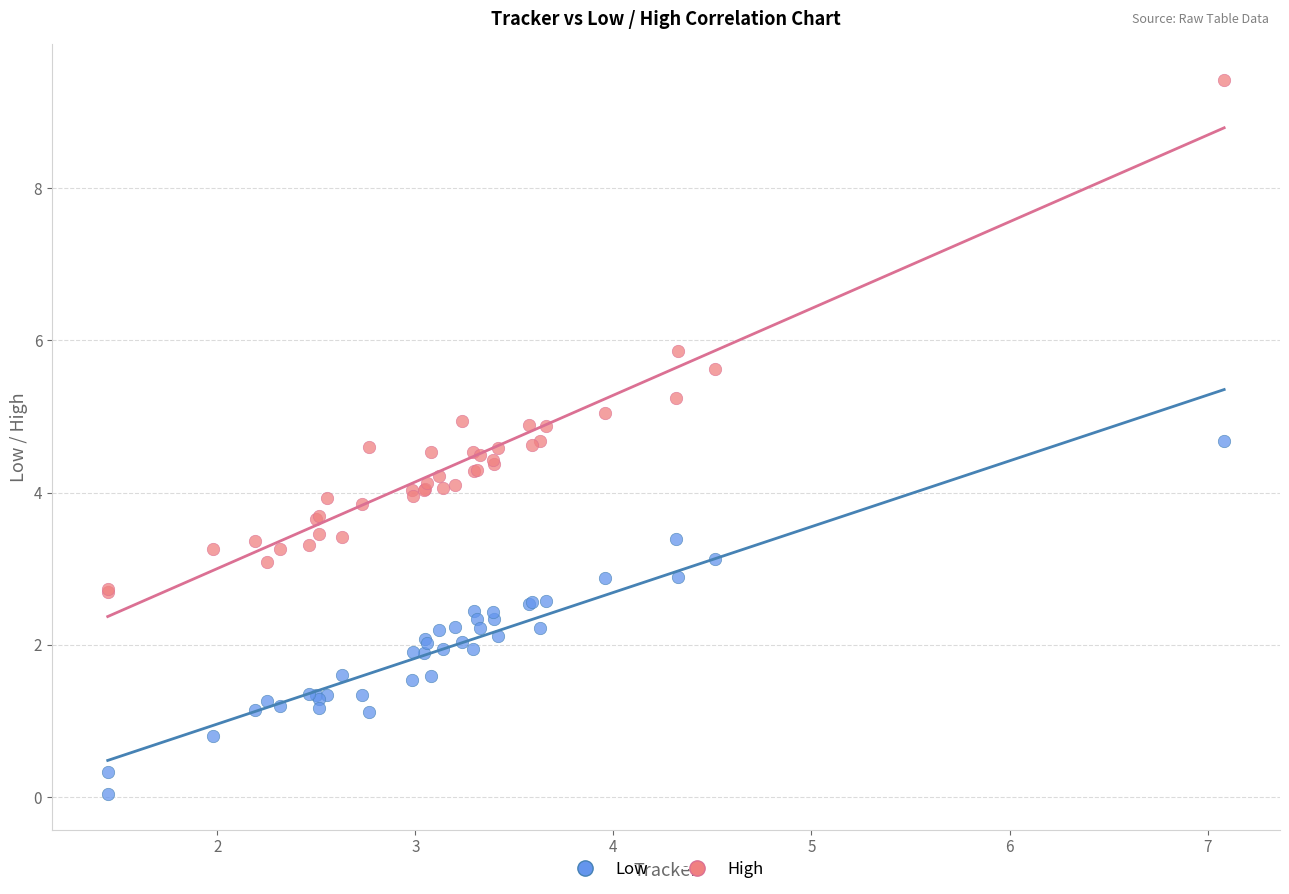

In the High series, what Y value is closest to 6?

5.9